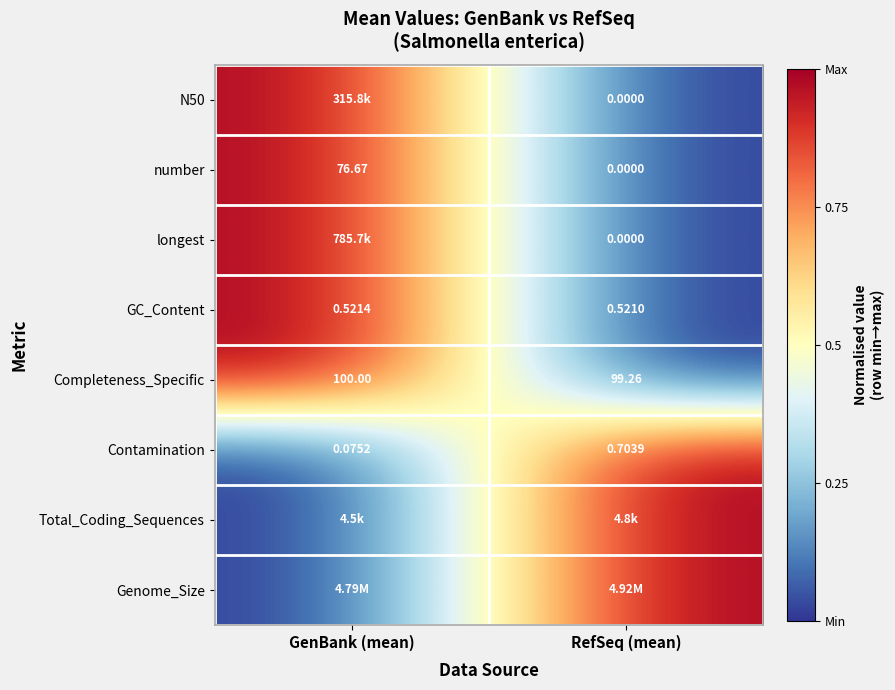

At which label is GC_Content closest to 0?

RefSeq (mean)